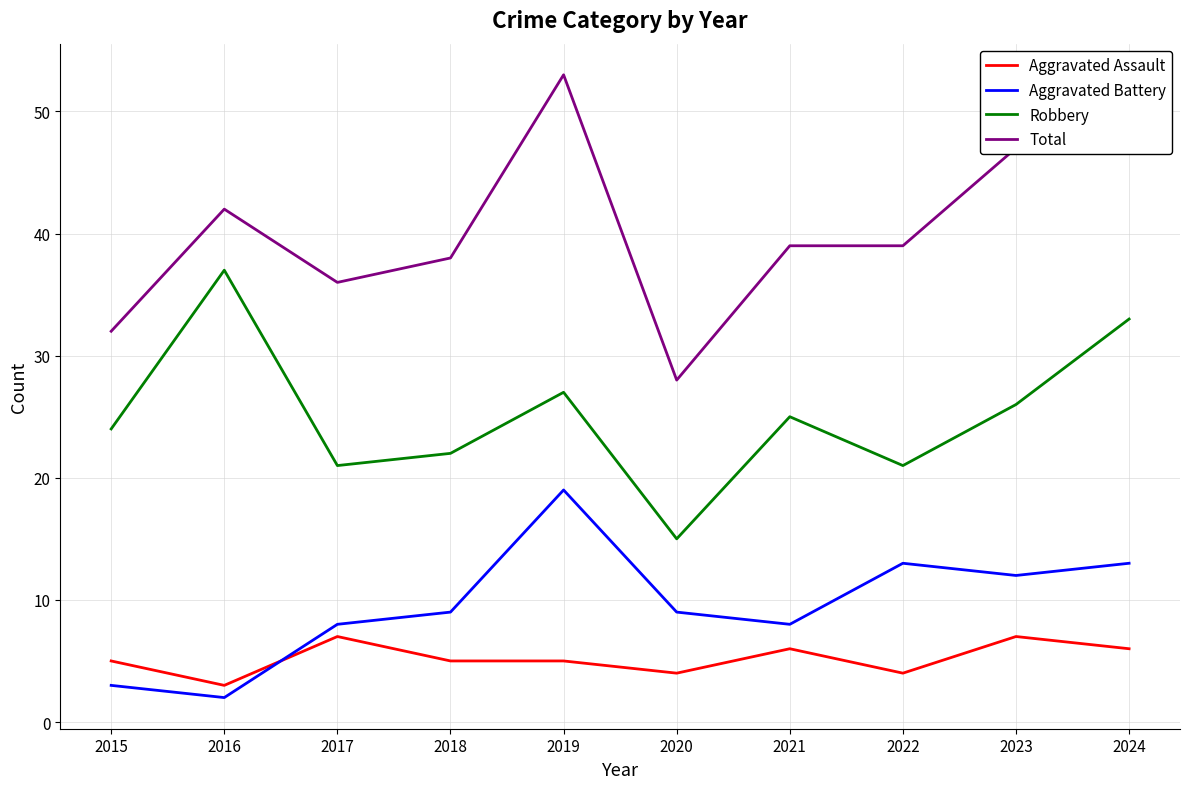

True or false: Aggravated Assault has a value of 10 at 2017.

False